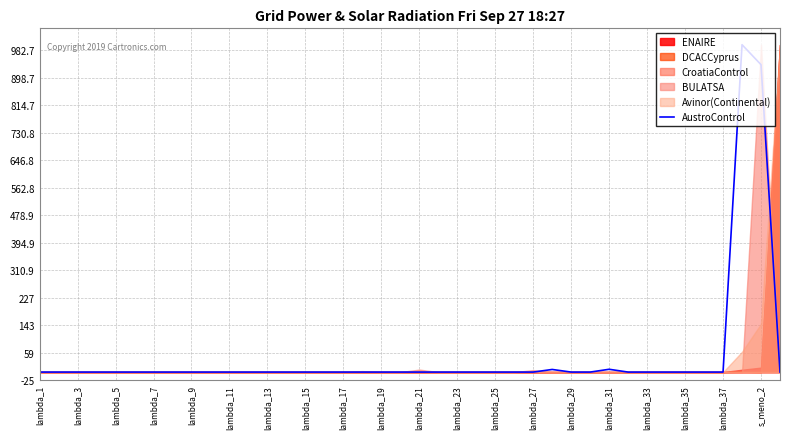

True or false: AustroControl has a value of -603.5 at lambda_23.

False